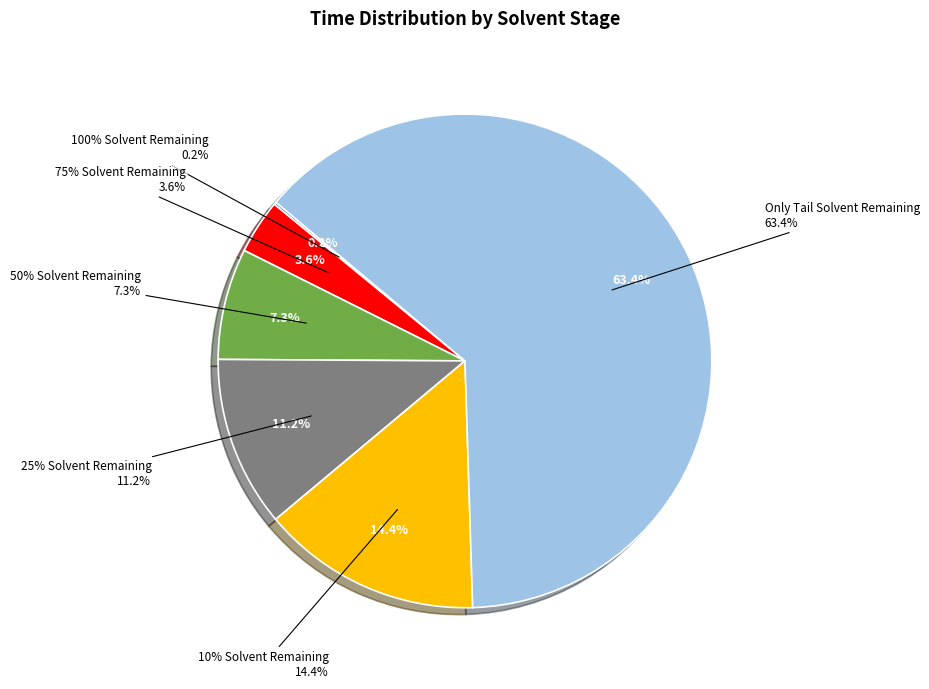

To the nearest percent, what is the difference between the 10% Solvent Remaining and 50% Solvent Remaining slice percentages?

7%